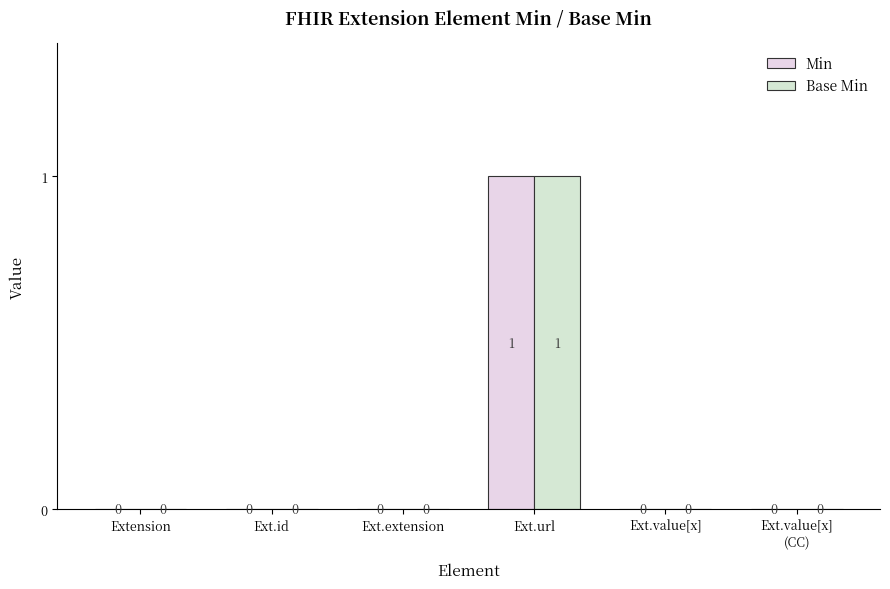

True or false: Min has a value of 0 at Ext.value[x].

True